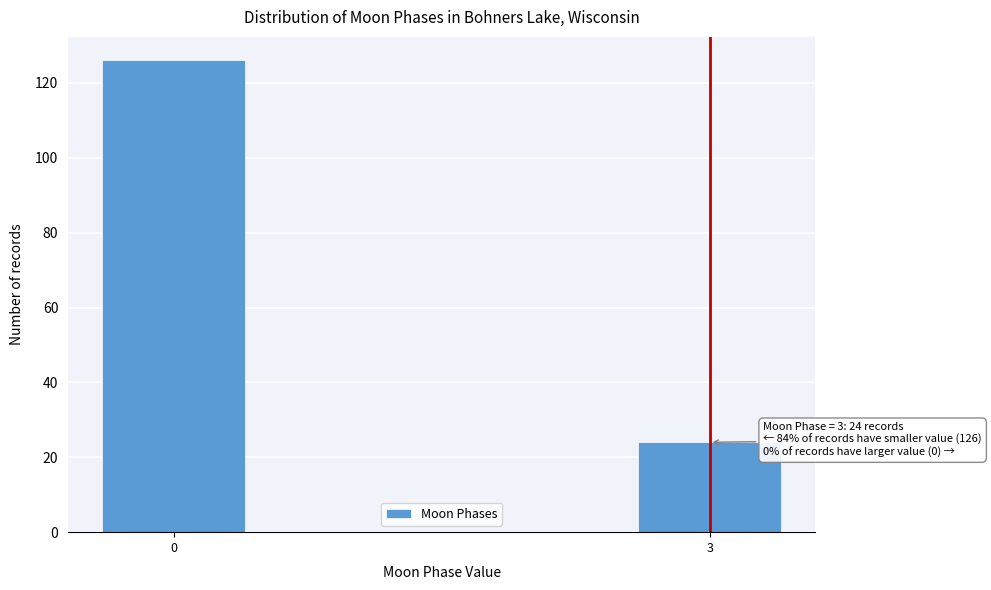

Reading left to right, list all the values displayed in this chart.

0=126	3=24